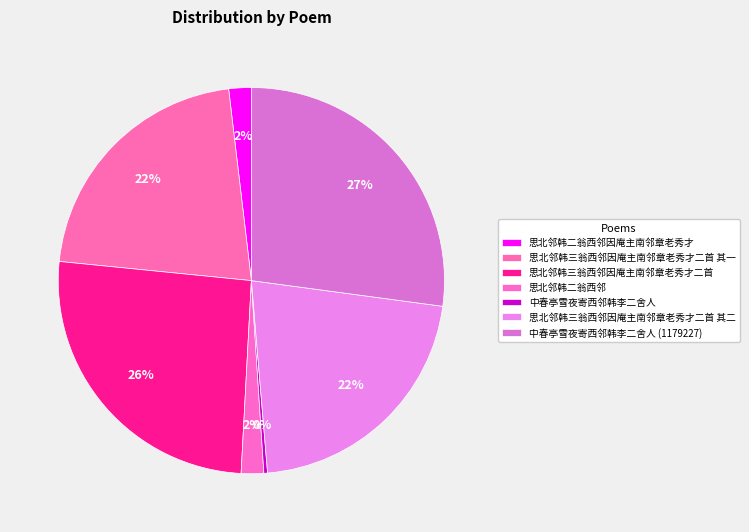

What is the largest slice in the pie chart?

中春亭雪夜寄西邻韩李二舍人 (1179227)